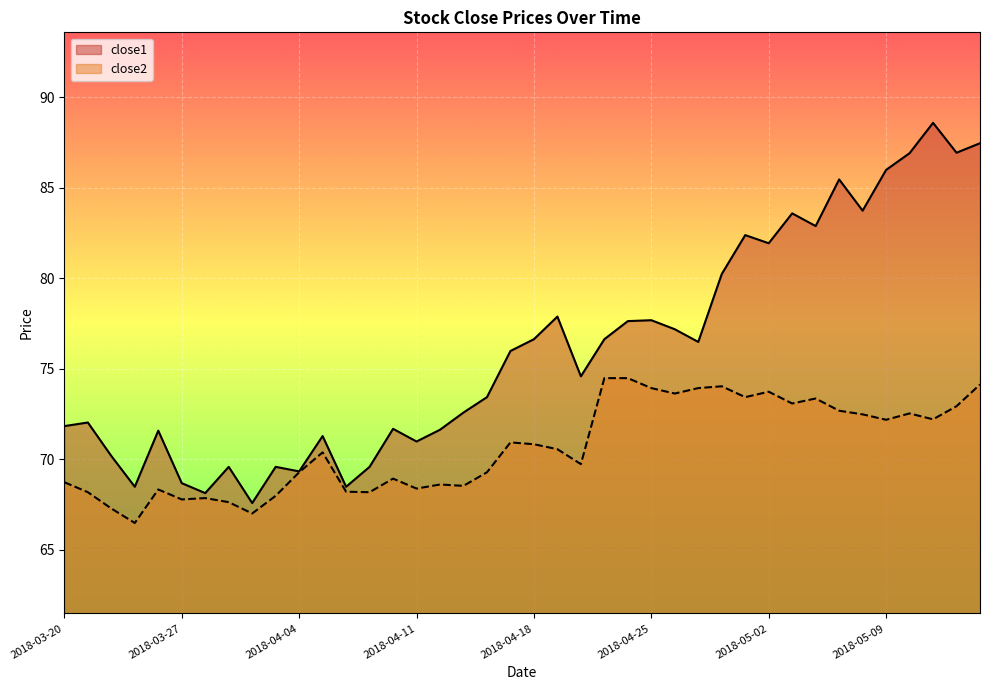

True or false: close2 and close1 cross at least once.

False